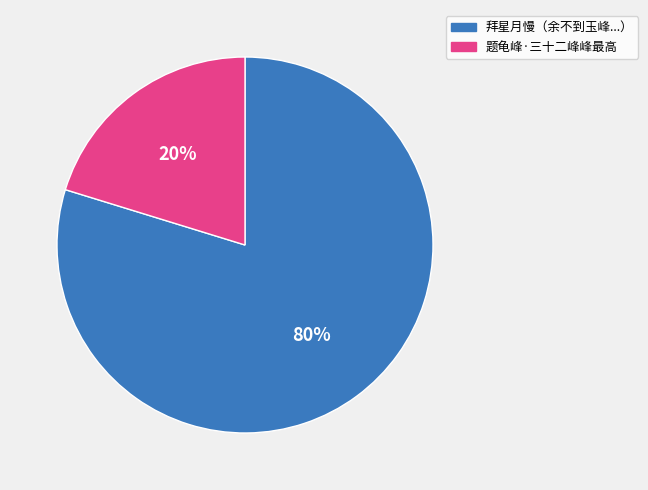

Which has a higher value, 题龟峰·三十二峰峰最高 or 拜星月慢（余不到玉峰...）?

拜星月慢（余不到玉峰...）